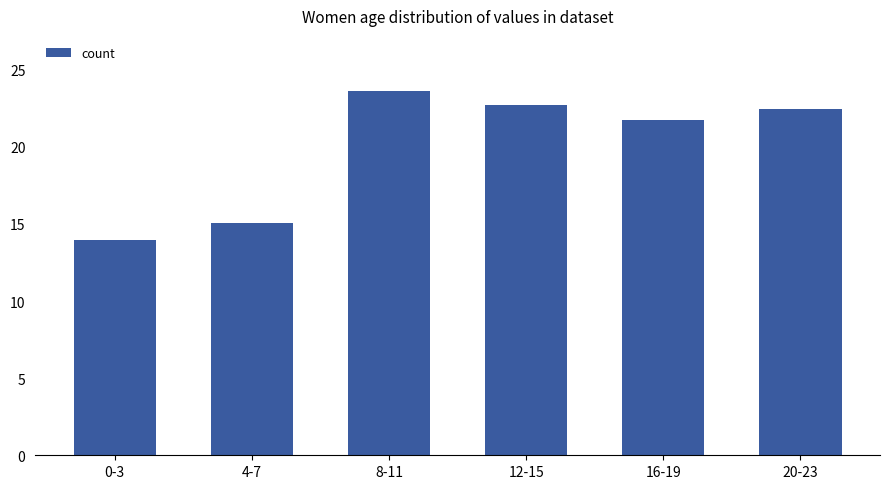

What is the smallest value displayed?

14.0